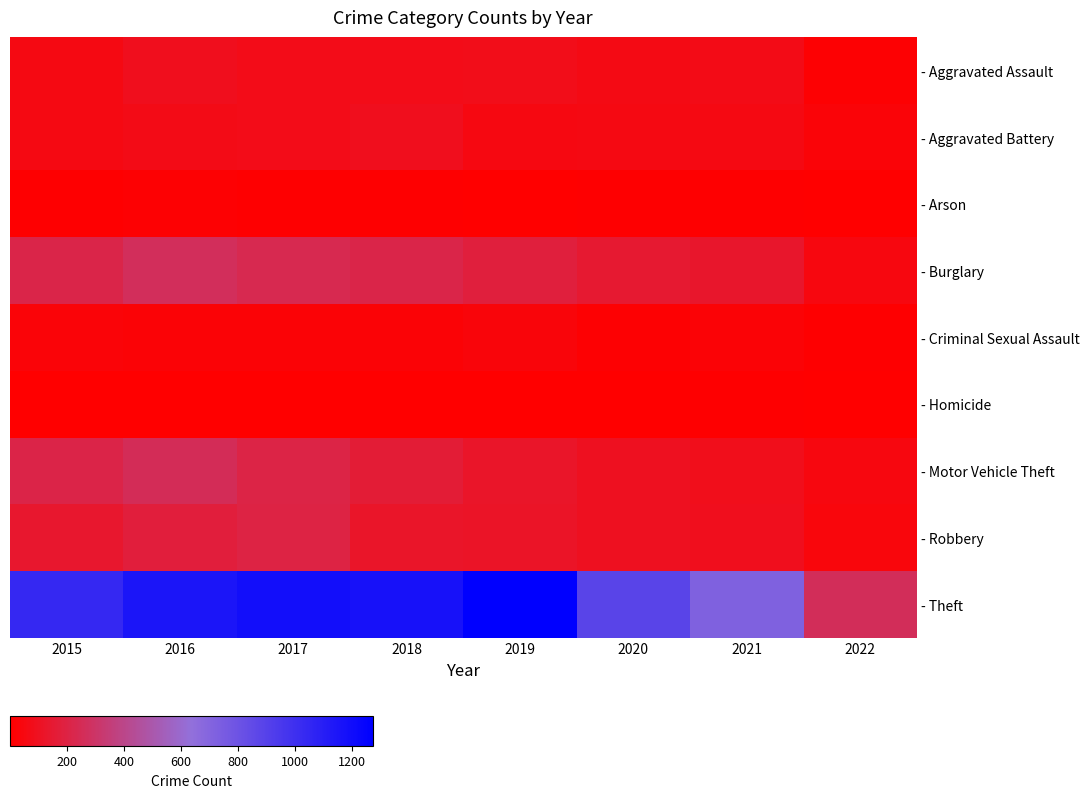

How many data points does each series have?

8